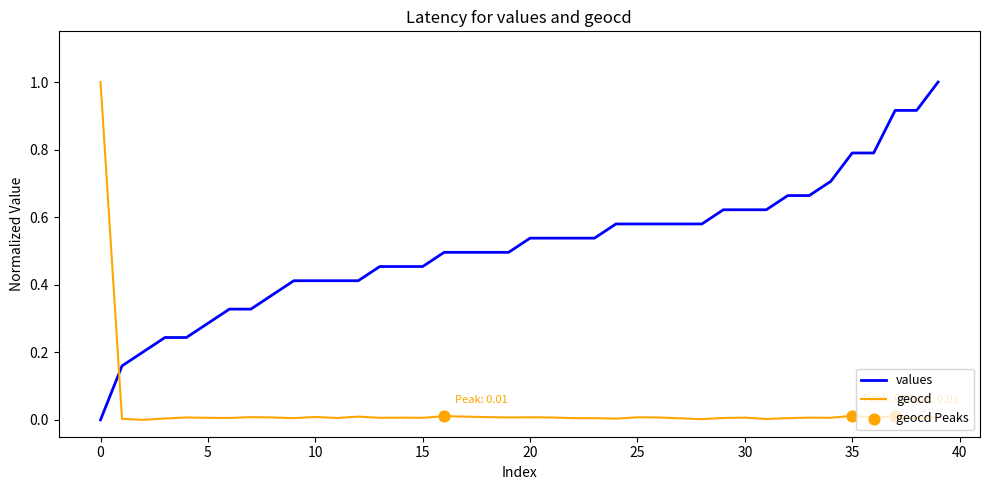

Which series has the largest total across all categories?

values